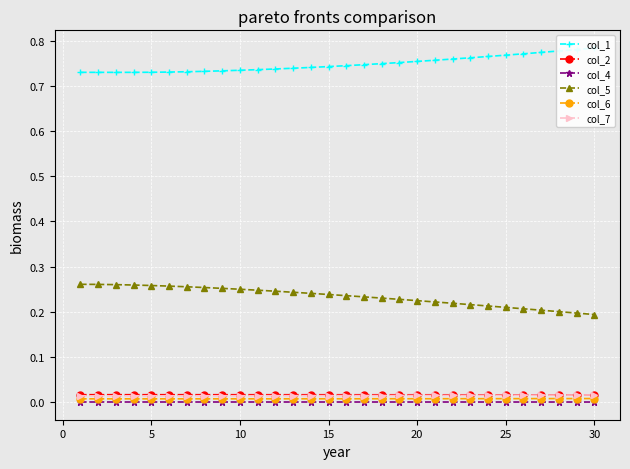

True or false: col_2 and col_4 cross at least once.

False